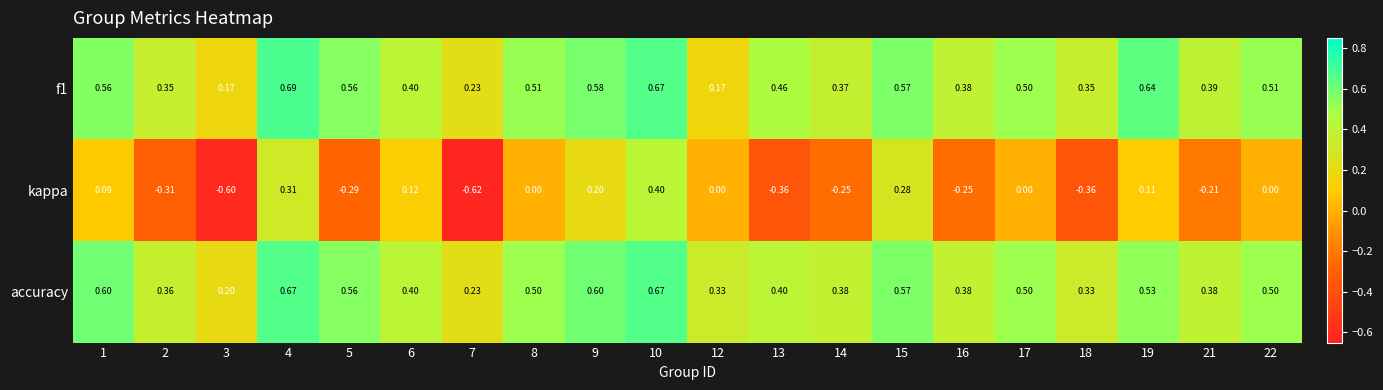

Between 2 and 15, which series saw the biggest shift?

kappa